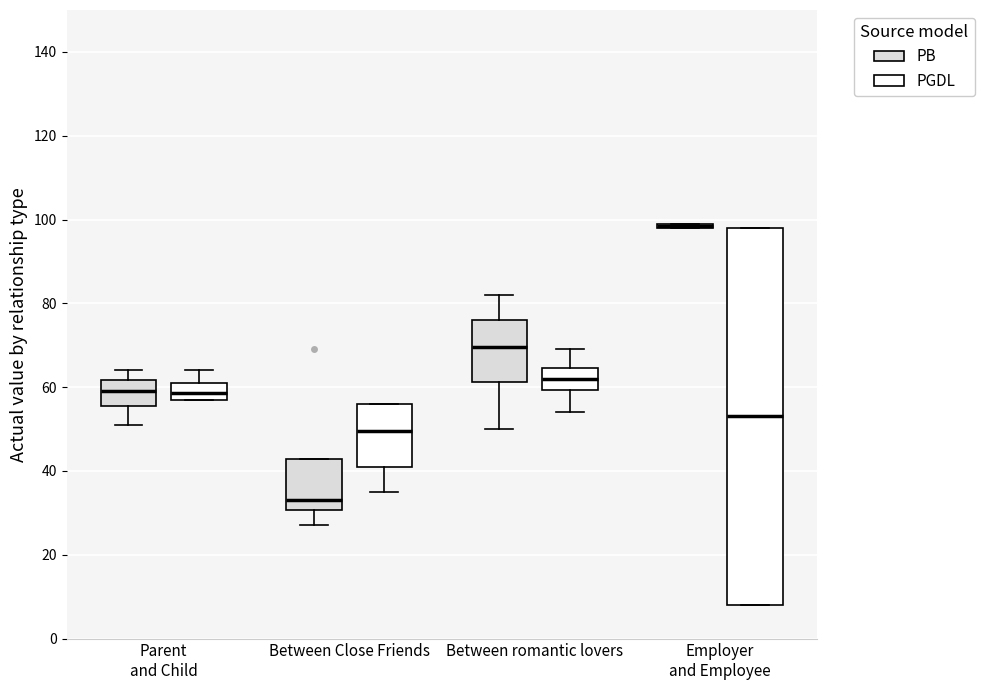

Which box is the tallest, from its lower edge to its upper edge?

Employer and Employee (PGDL)